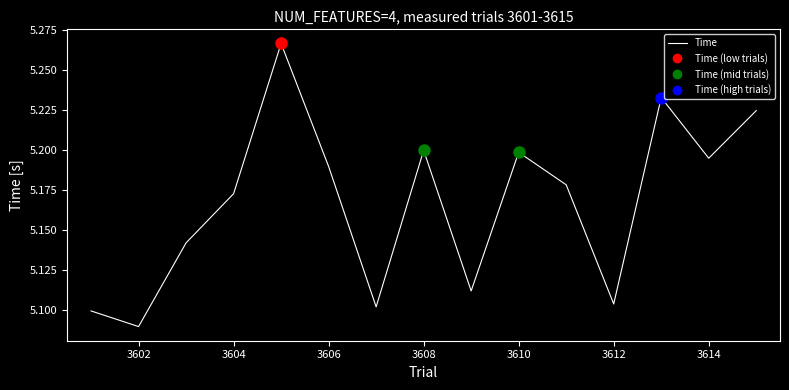

Is this an area chart (filled region under the line)?

No